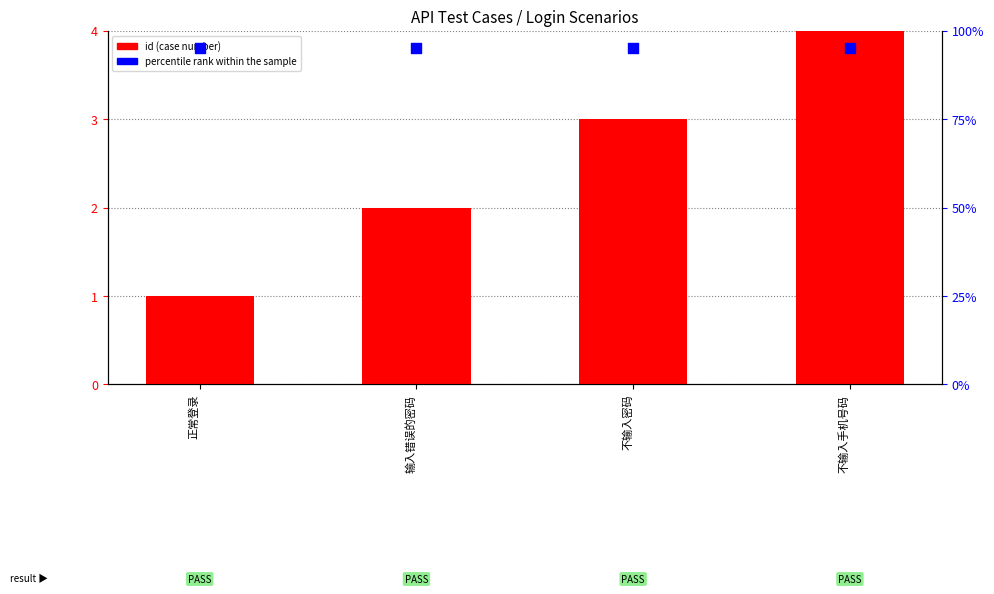

Which series contains the highest Y value?

percentile rank within the sample